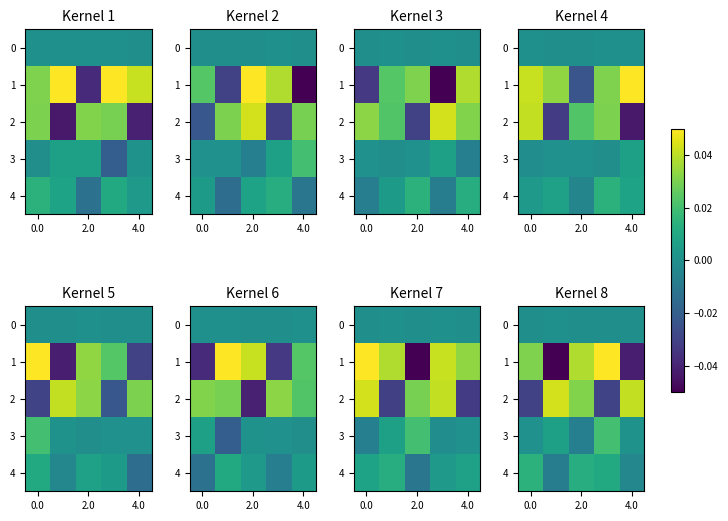

How many data points in 3 are less than 0?

1